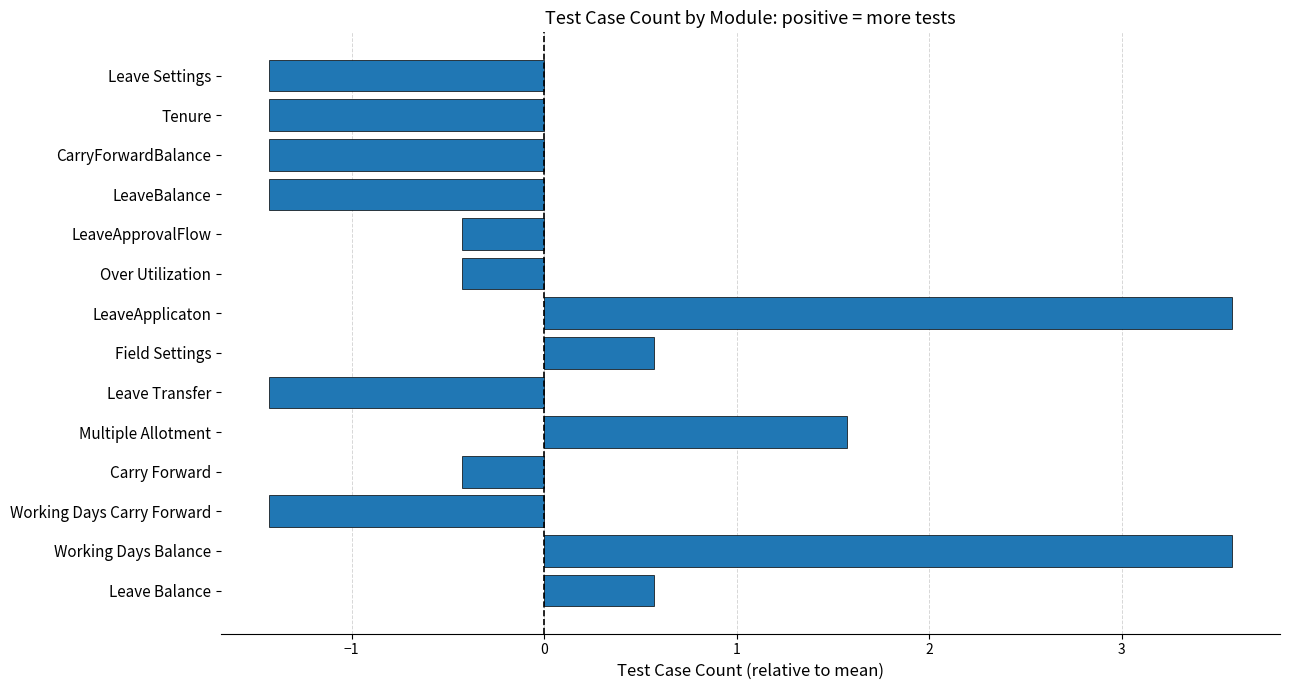

How many positive values are there?

5